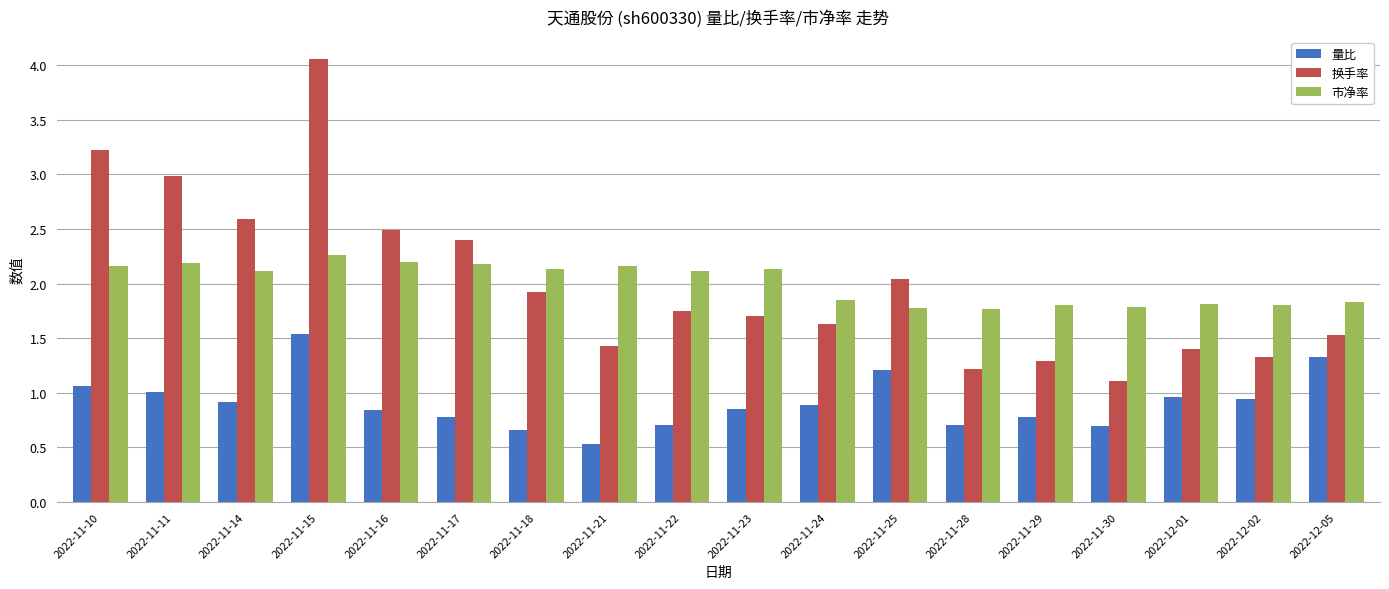

What is the difference between the second highest and second lowest values in the 换手率 series?

2.0